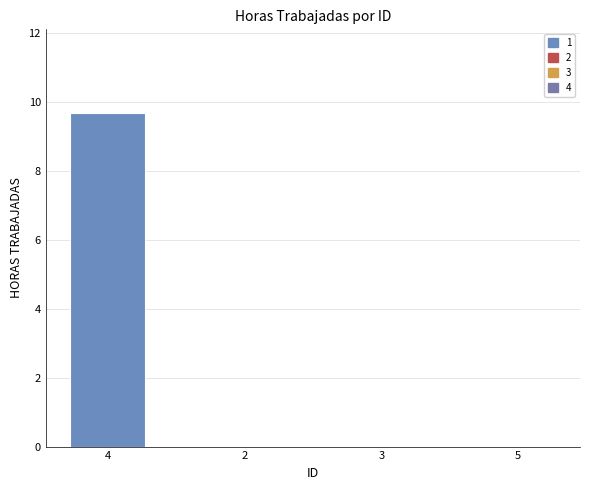

Reading left to right, extract all data points from this chart.

4=9.7	2=0.0	3=0.0	5=0.0